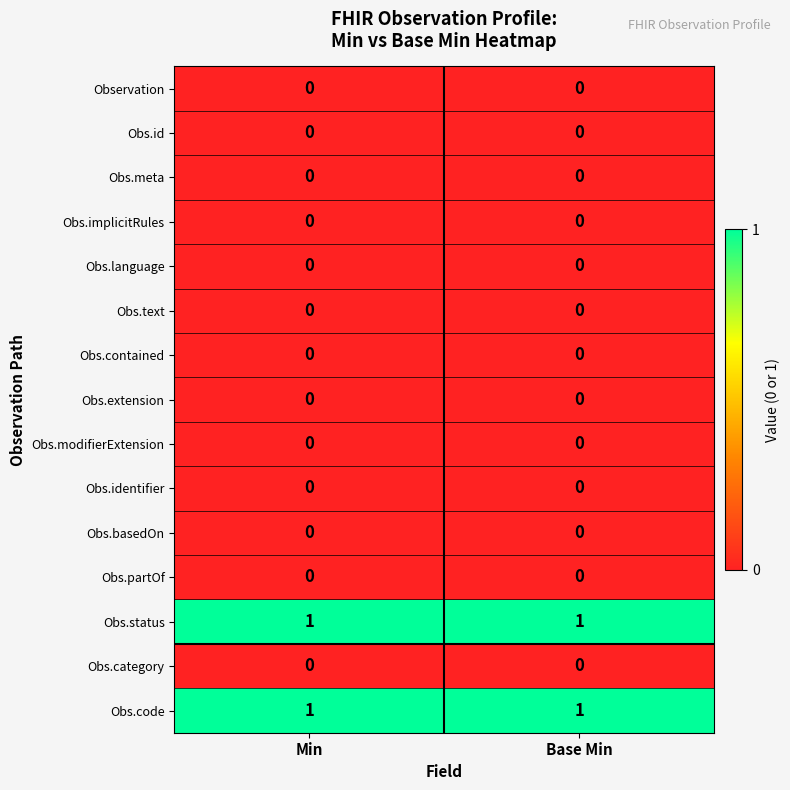

Count the number of data series in this chart.

15